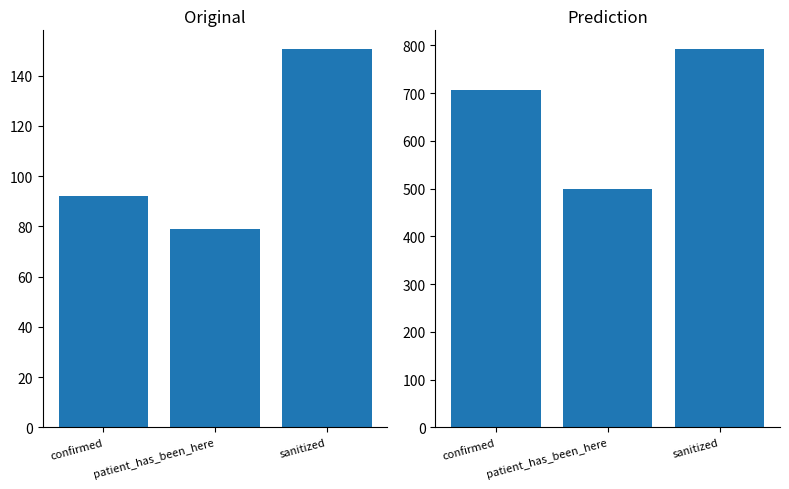

Is it true that predicted equals 499.5 at patient_has_been_here?

True